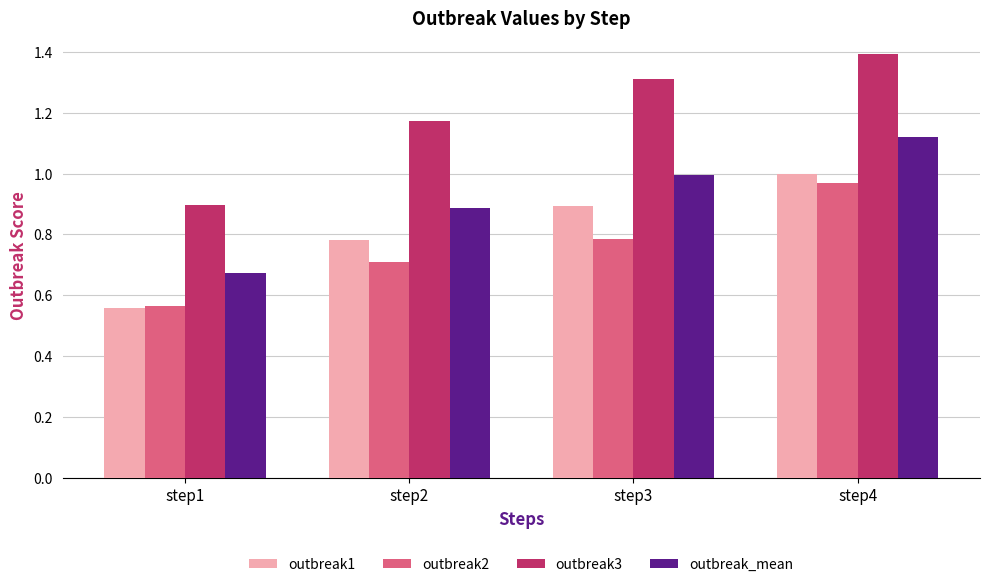

Is it true that outbreak3 equals 1.3 at step3?

True